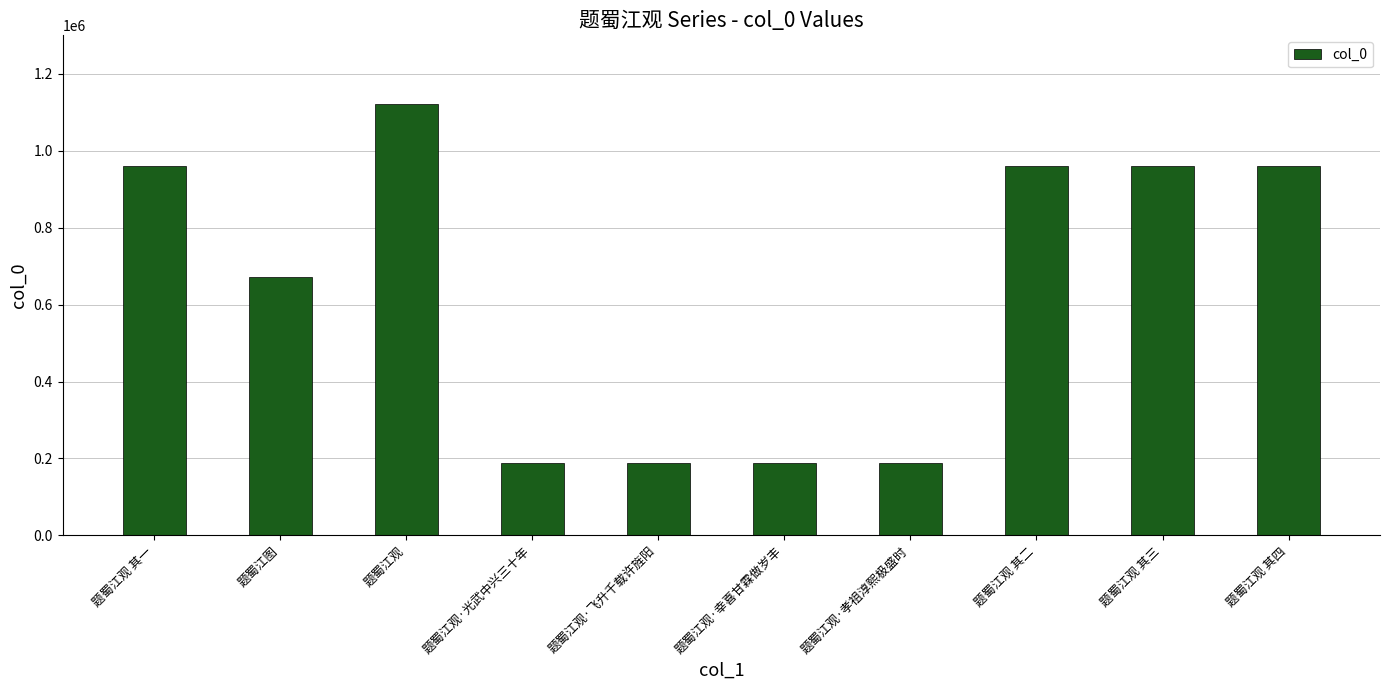

What is the minimum value shown in the chart?

187314